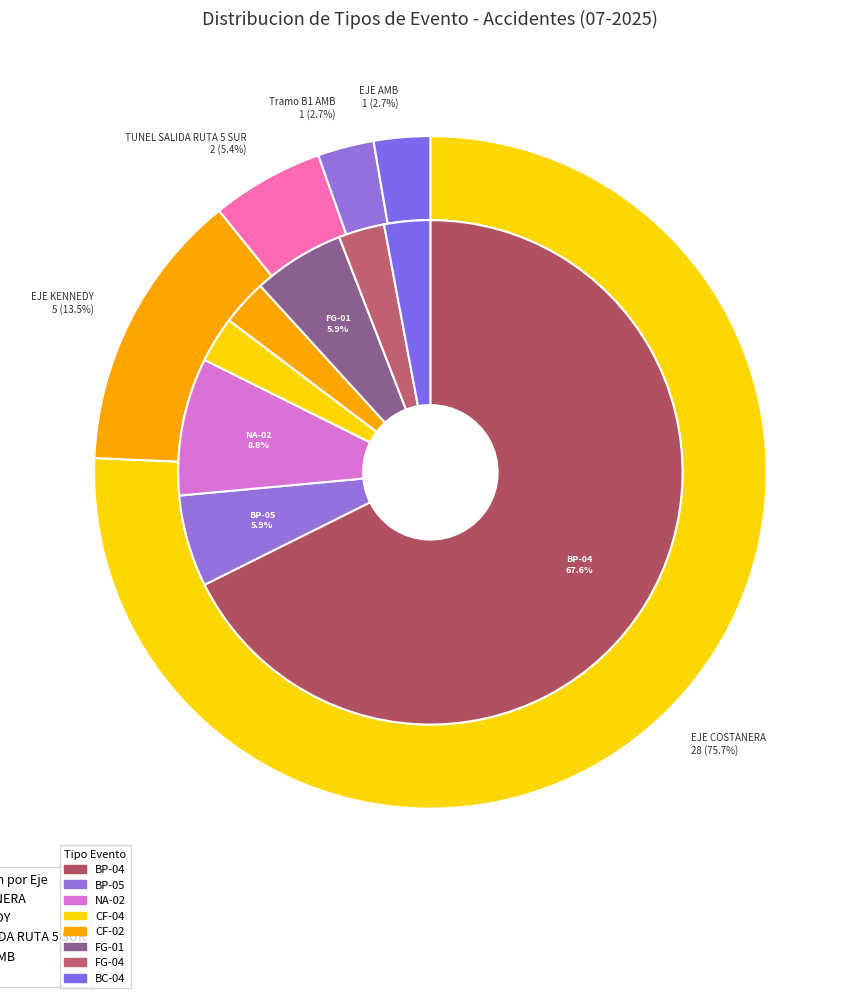

The CF-04 slice represents 18% of the pie. True or false?

False